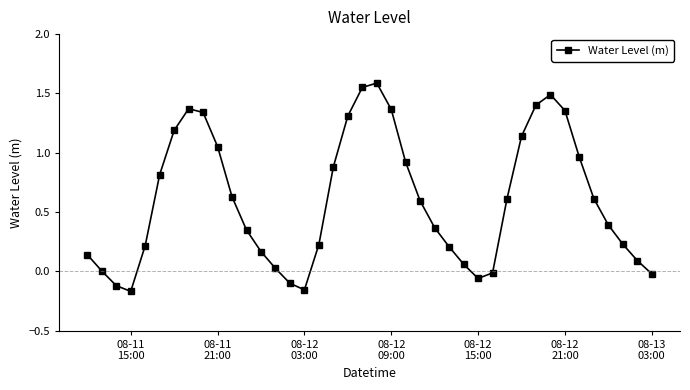

How many points are higher than both their immediate neighbors (excluding endpoints)?

3